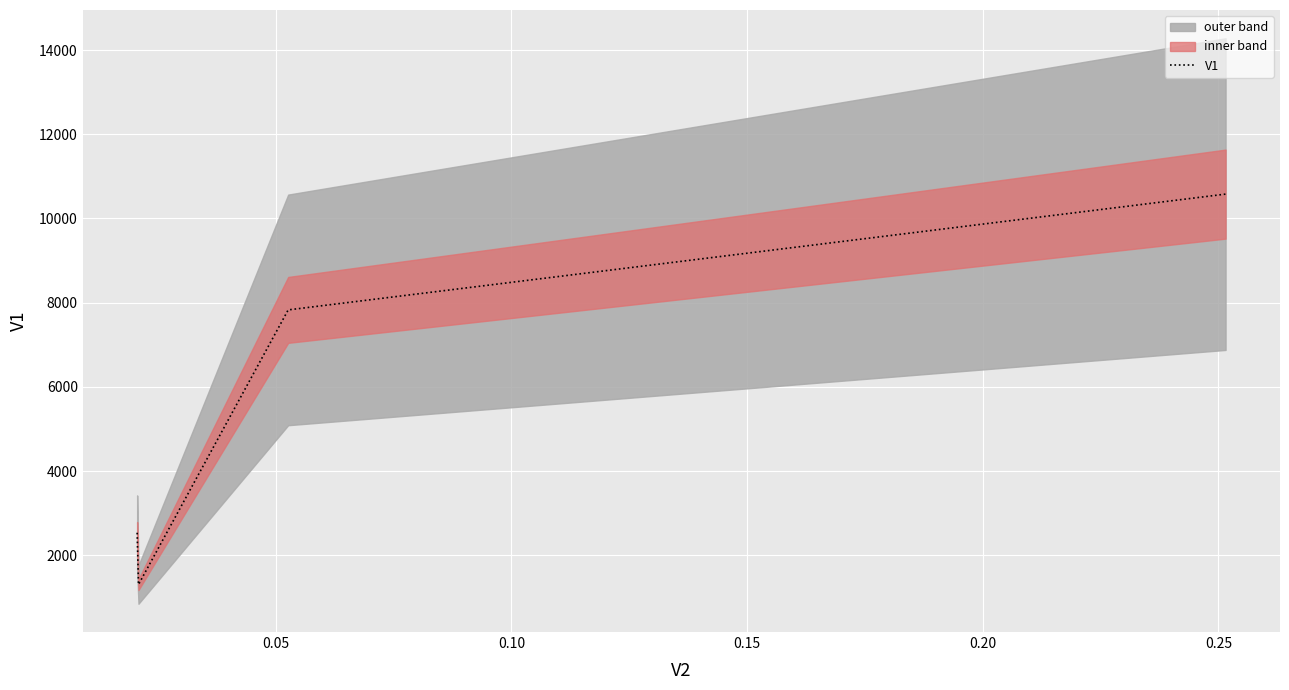

How many interior local valleys does the V1 series have?

1